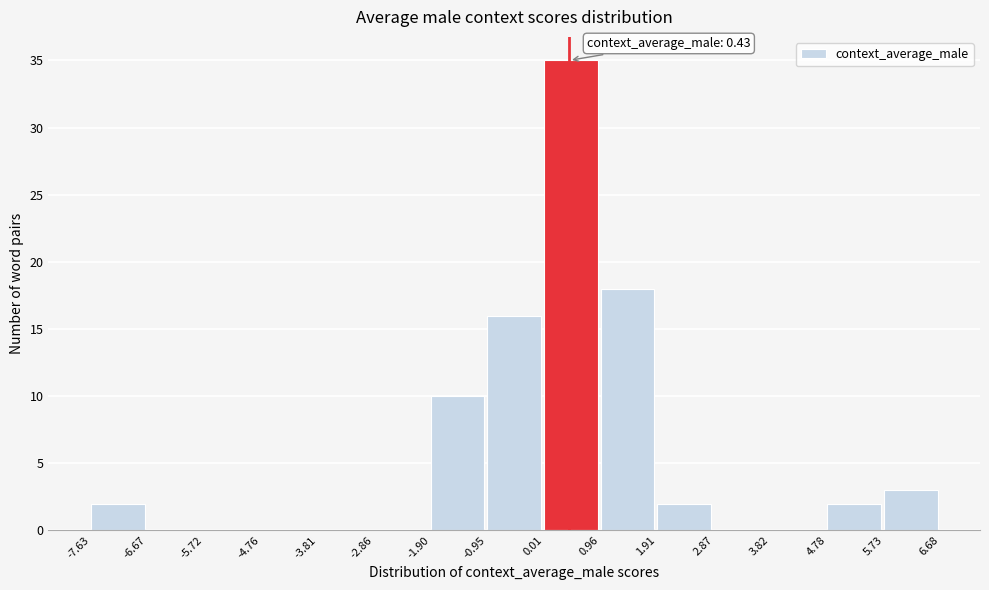

Which range on the x-axis has the tallest bar?

0.01 to 0.96